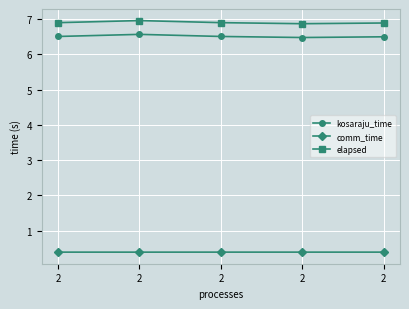

How many categories are shown in the chart?

5